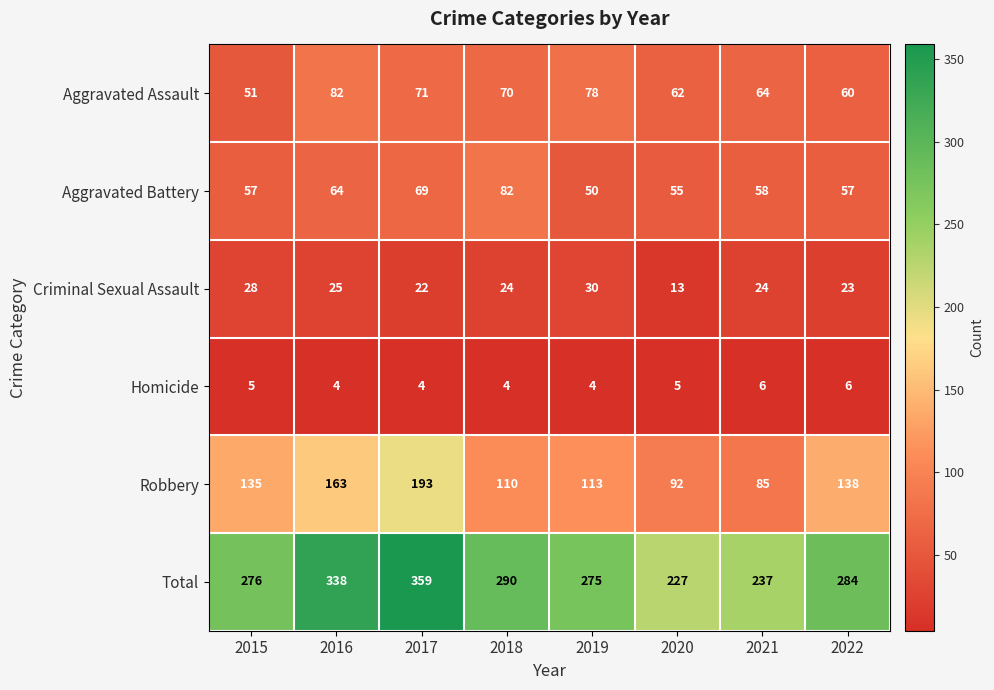

What is the approximate value of Homicide at 2017?

4